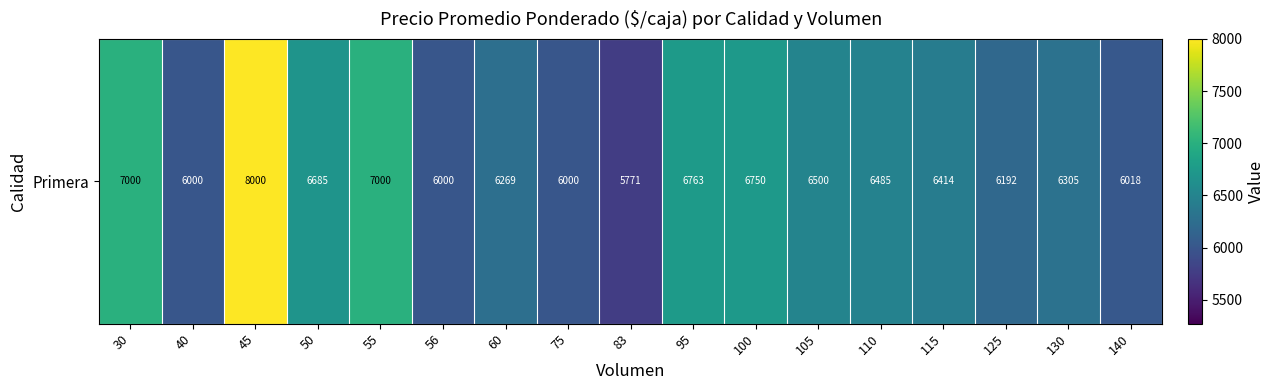

Which has a higher value, 75 or 110?

110